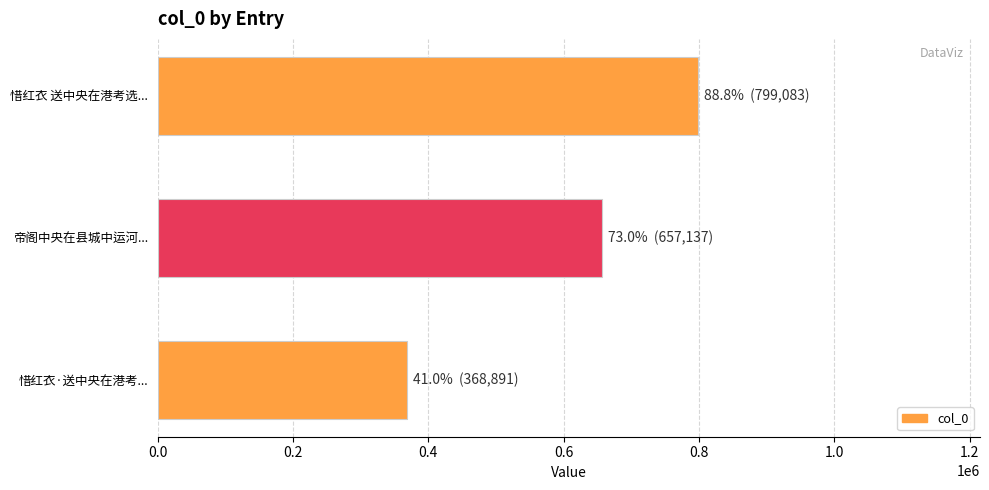

How many values are below 657137?

1